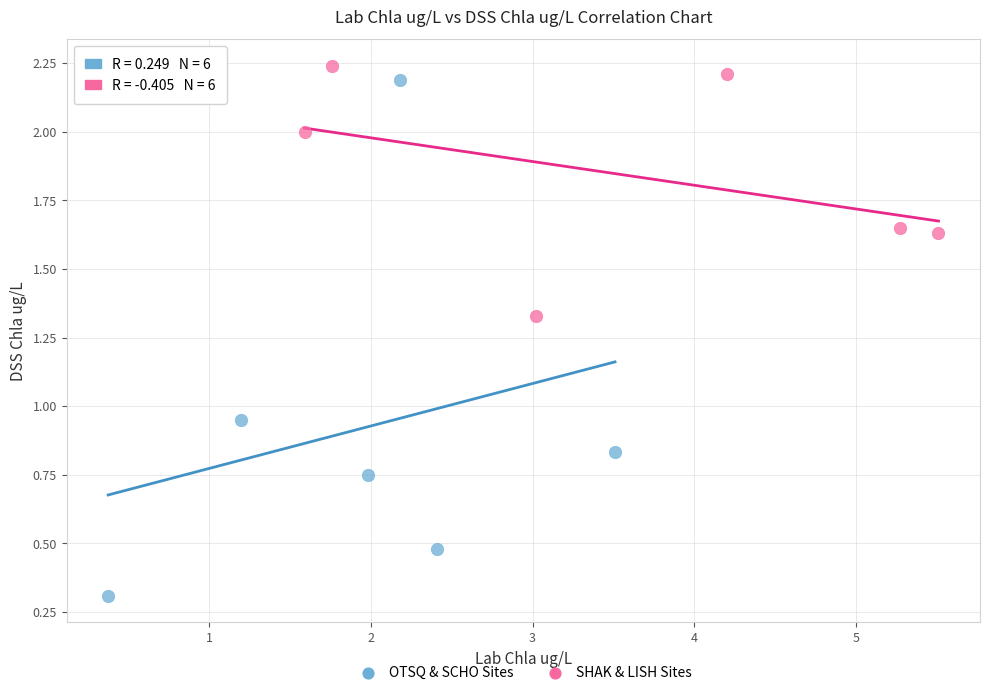

Which series has the widest spread of Y values?

OTSQ & SCHO Sites